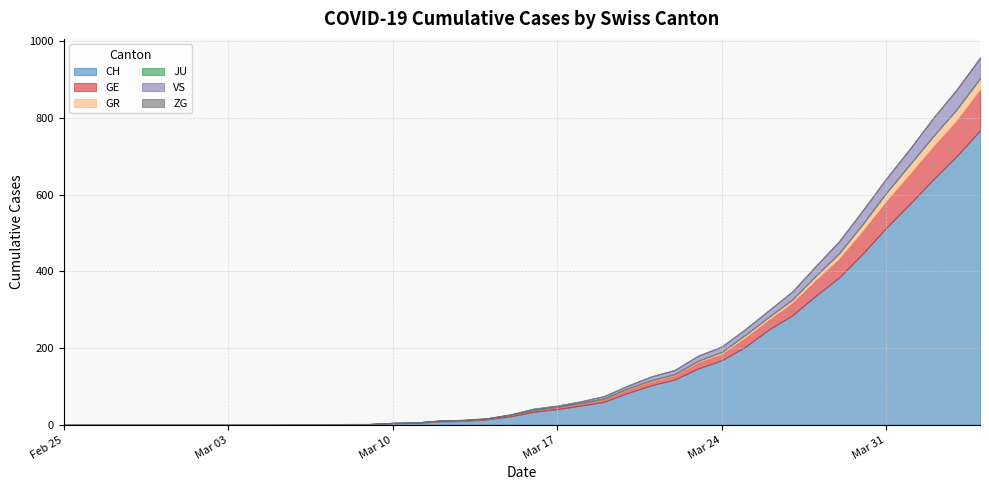

Which series has the largest total across all categories?

CH